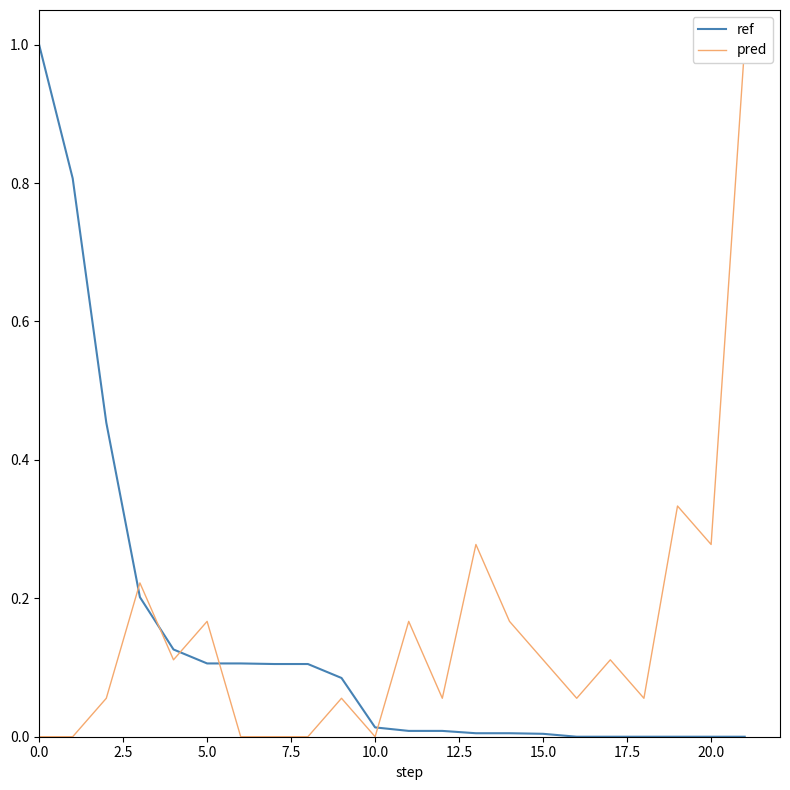

What is the spread (max minus min) of values at 16?

0.1